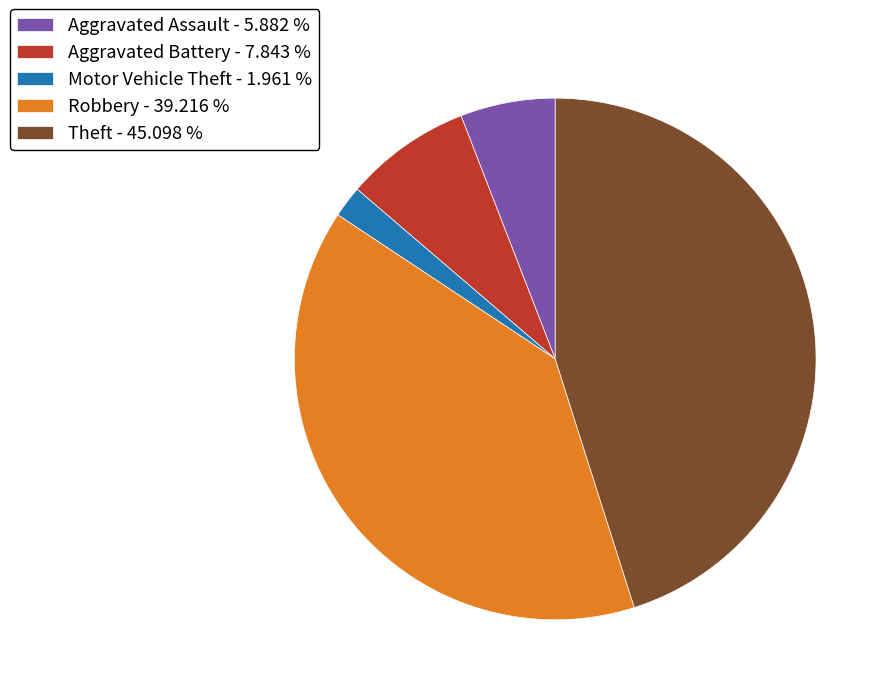

Do Motor Vehicle Theft - 1.961 % and Aggravated Assault - 5.882 % together represent more than half of the pie?

No